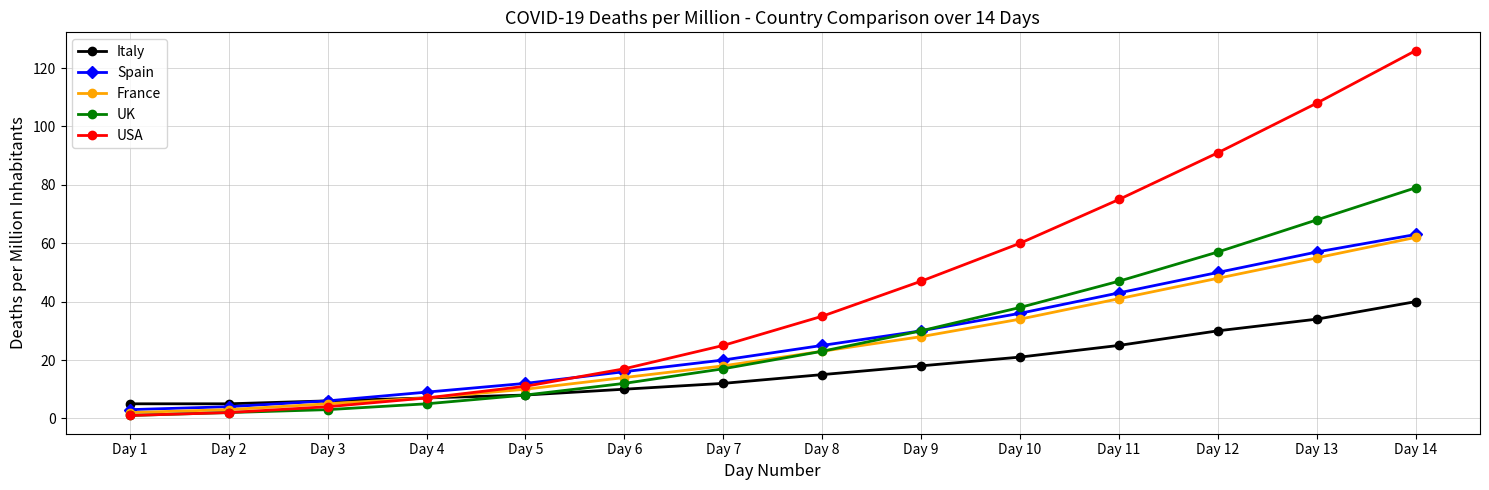

Which series changed the most between Day 2 and Day 9?

USA